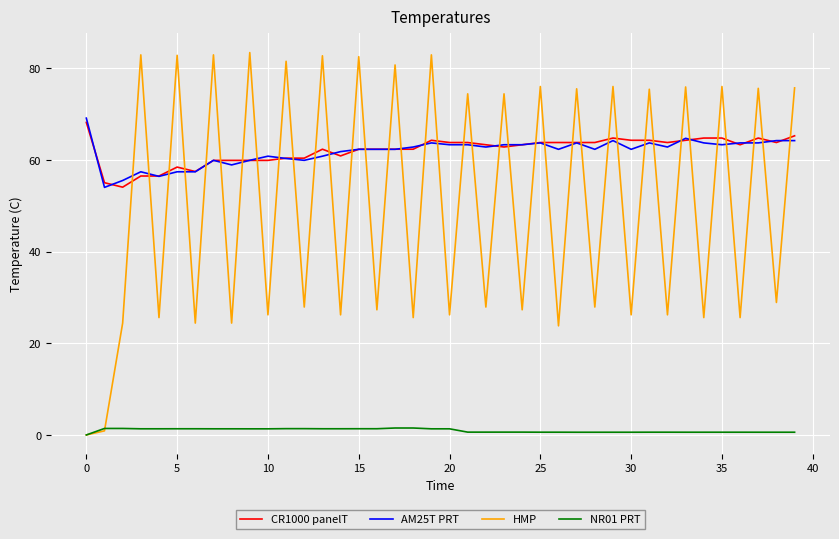

What is the highest value of the HMP series?

83.4